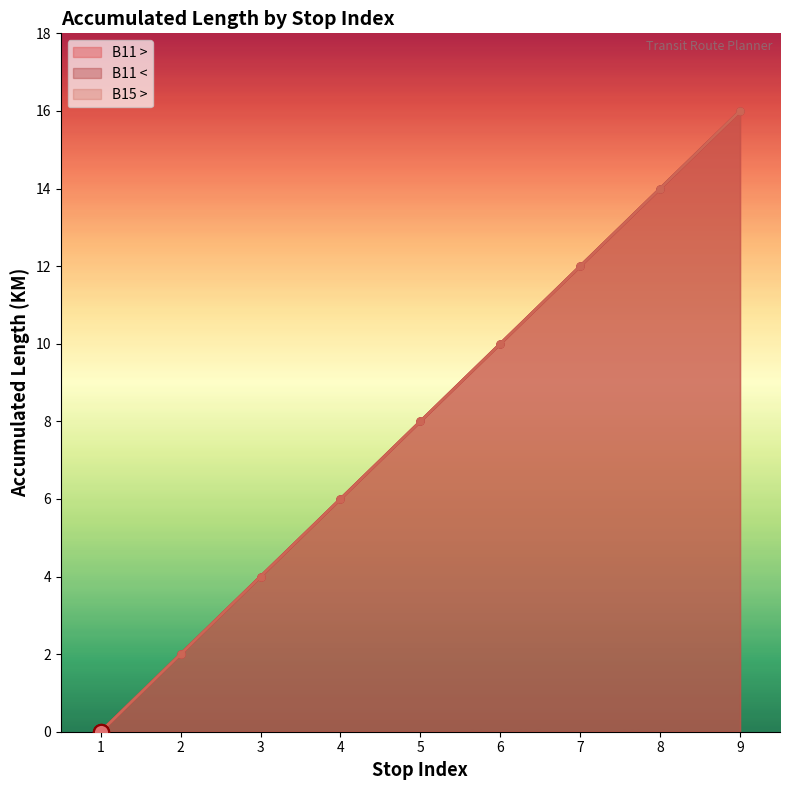

What are all the series names shown in the legend?

B11 >, B11 <, B15 >